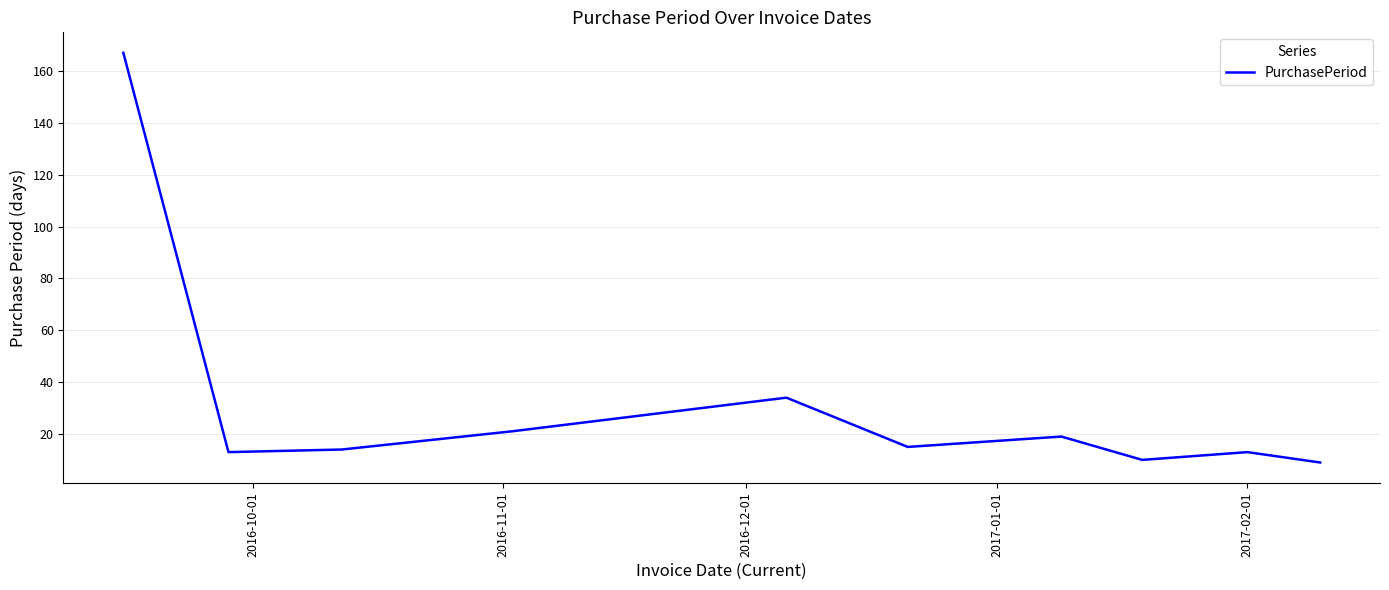

Reading right to left, list all the values displayed in this chart.

9	13	10	19	15	34	21	14	13	167